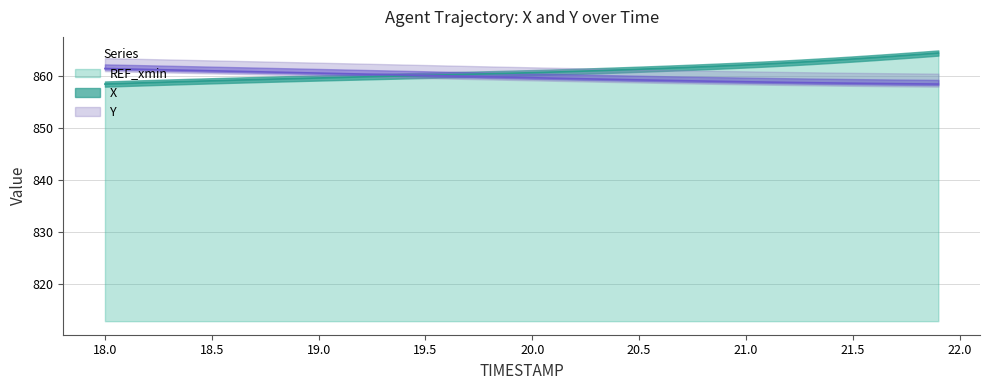

Which series has the largest range (max minus min)?

X